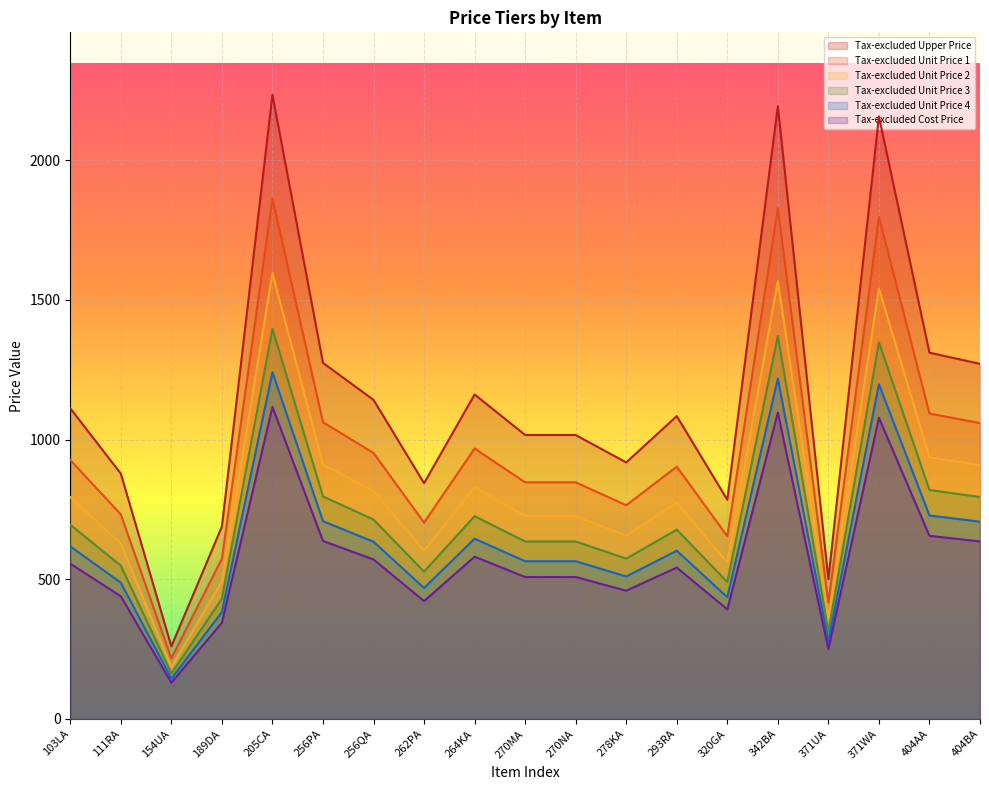

Is it true that Tax-excluded Cost Price equals 171.4 at 270MA?

False